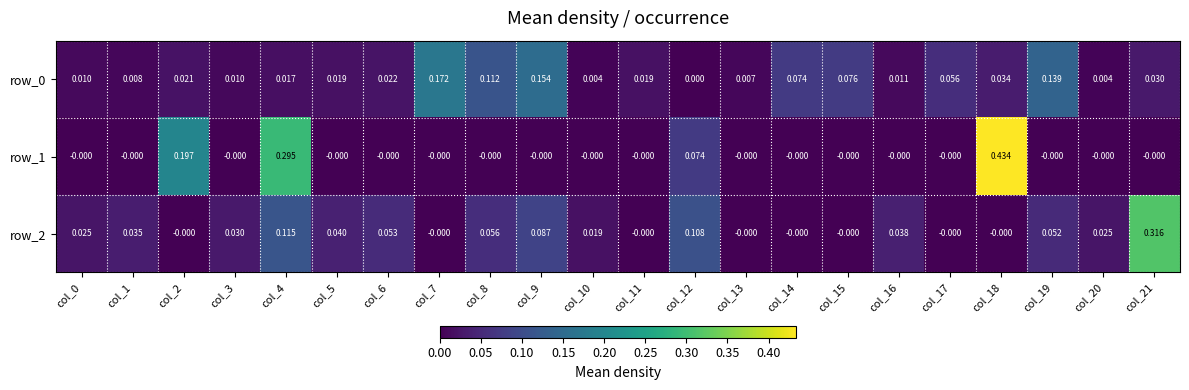

Is the value of row_0 at col_1 greater than the value of row_1 at col_8?

Yes